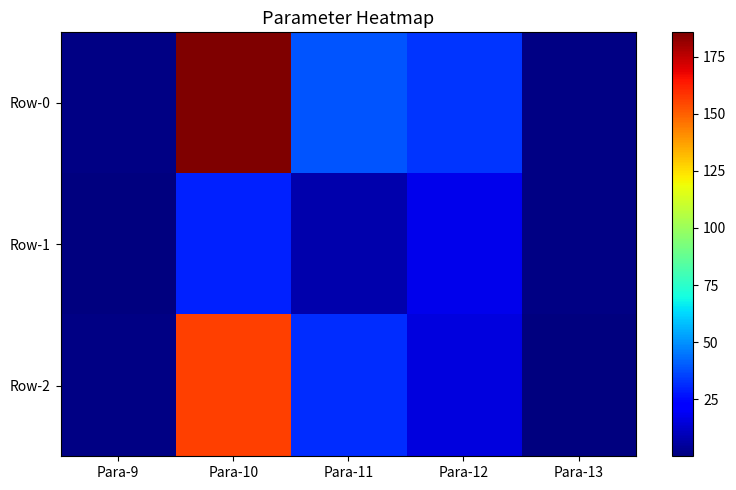

At which category is the sum across all series the highest?

Para-10